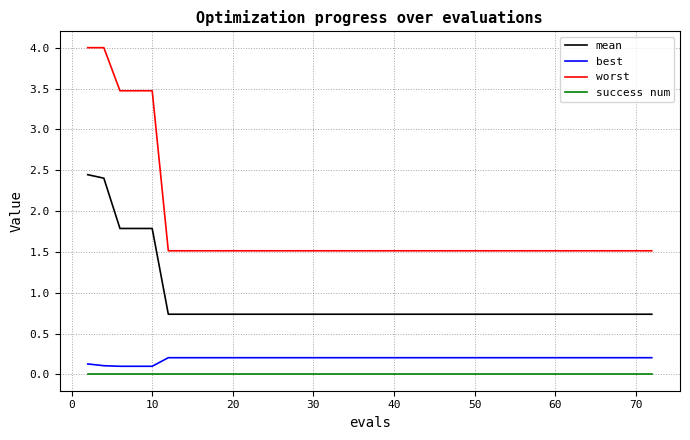

Which series has the widest spread of values?

worst